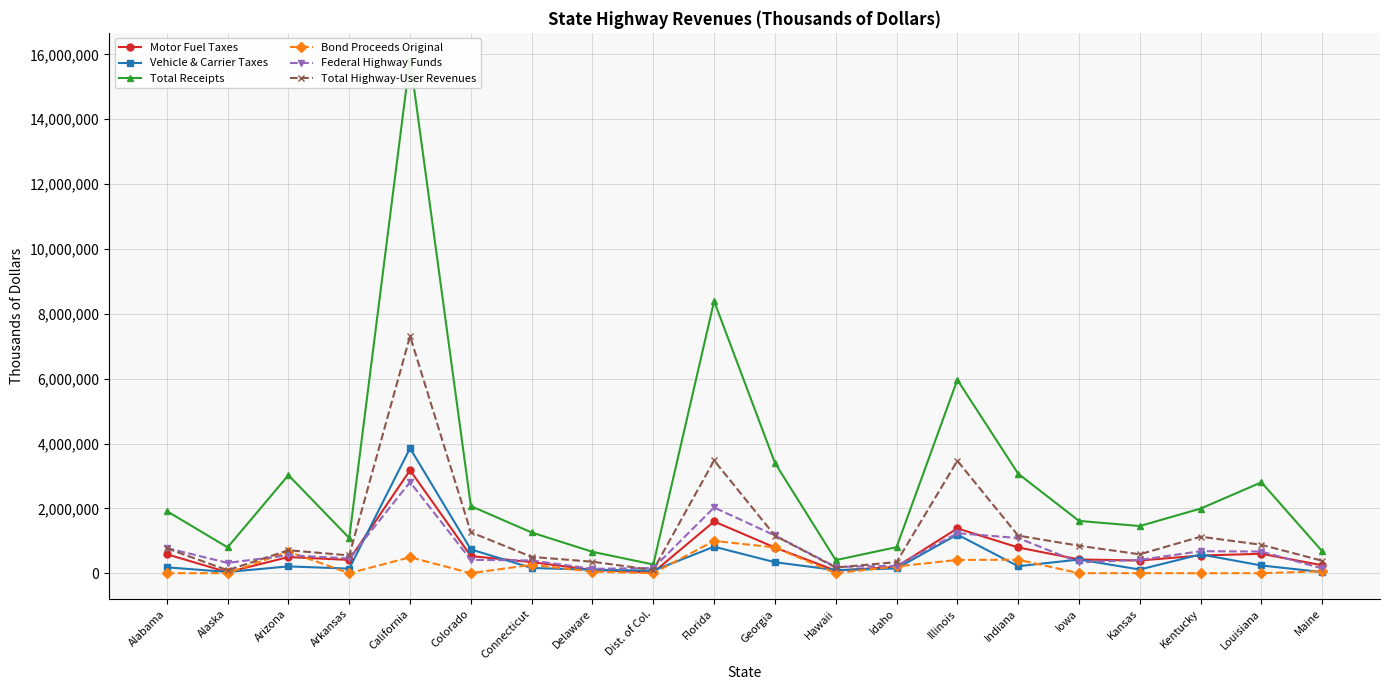

Count the number of data series in this chart.

6